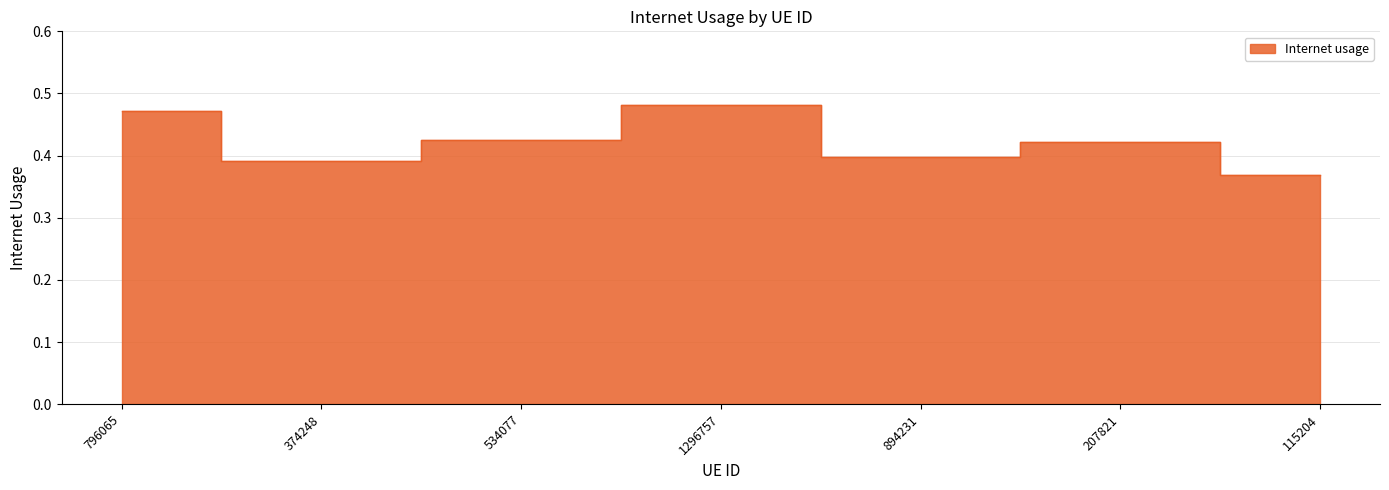

How many lines are shown in the chart?

1